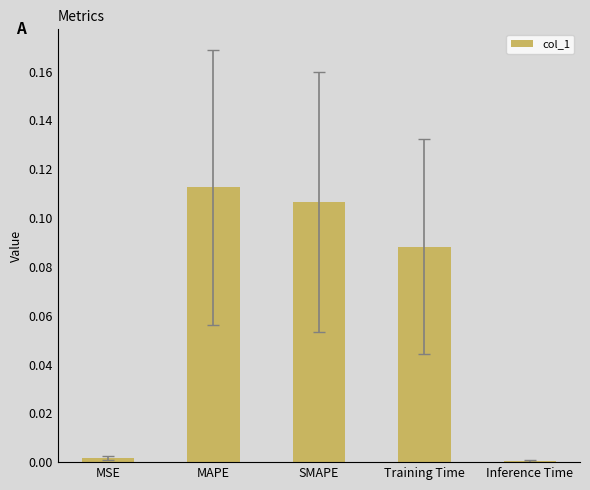

Which has a higher value, MSE or SMAPE?

SMAPE